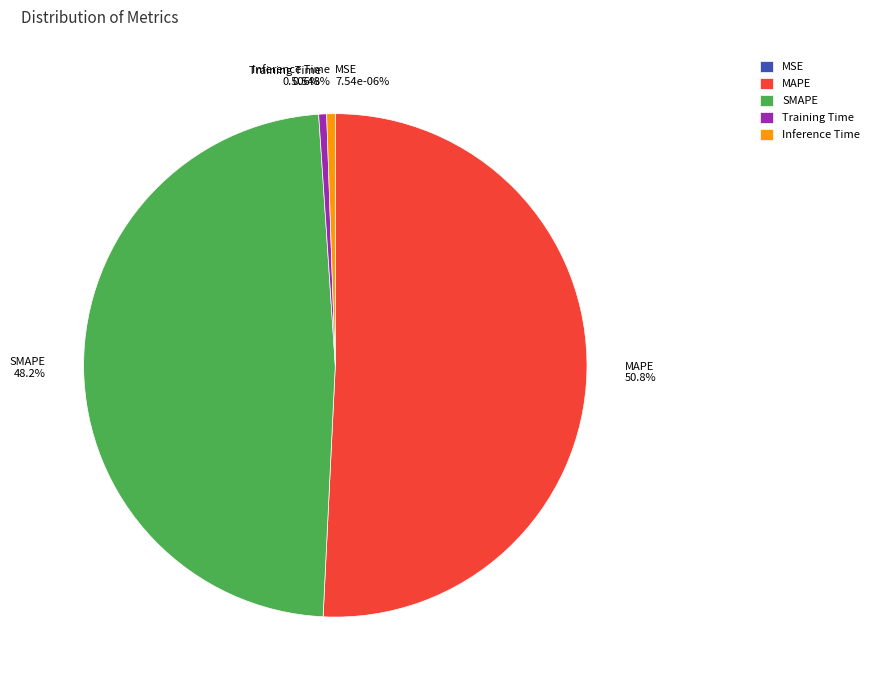

Count the number of slices in the pie.

5